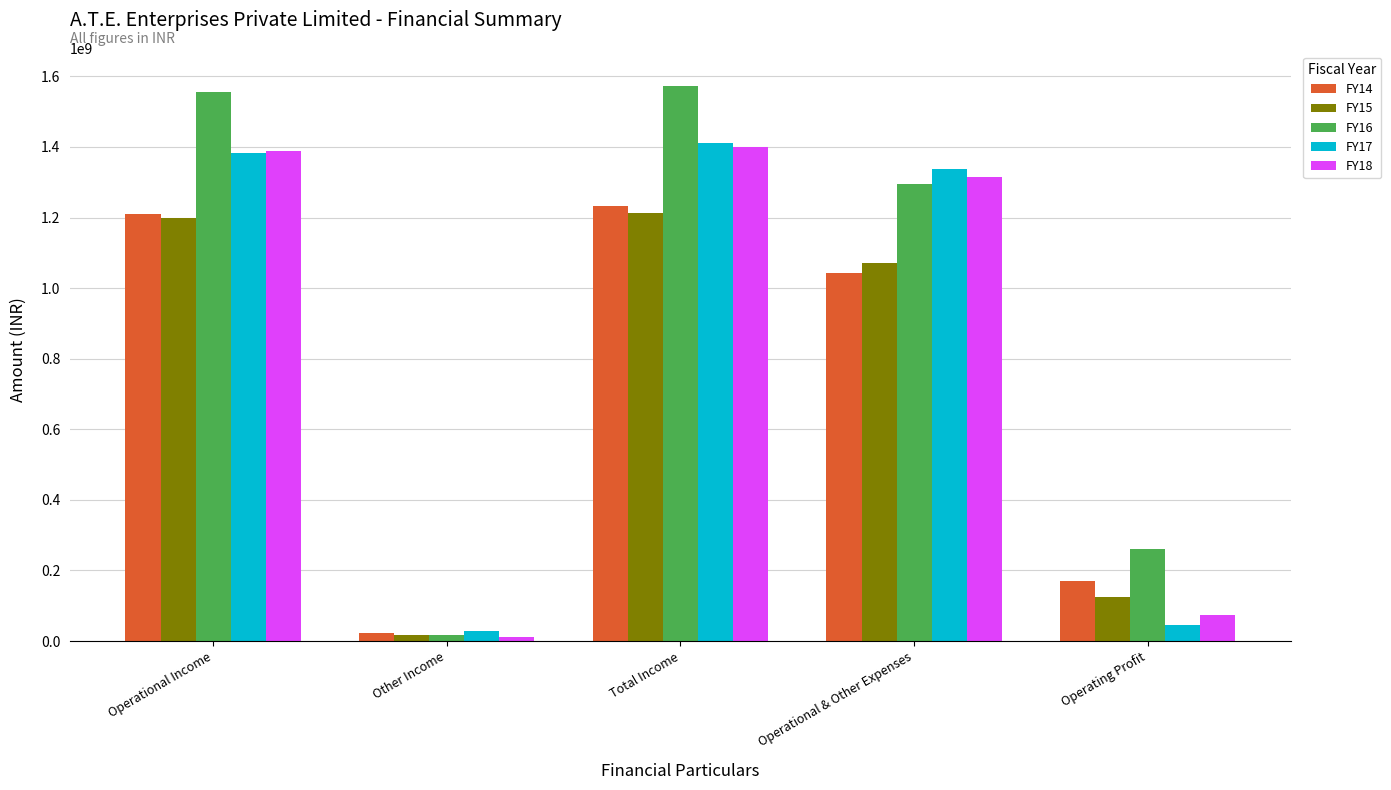

What is the label of the 3rd bar from the right?

Total Income